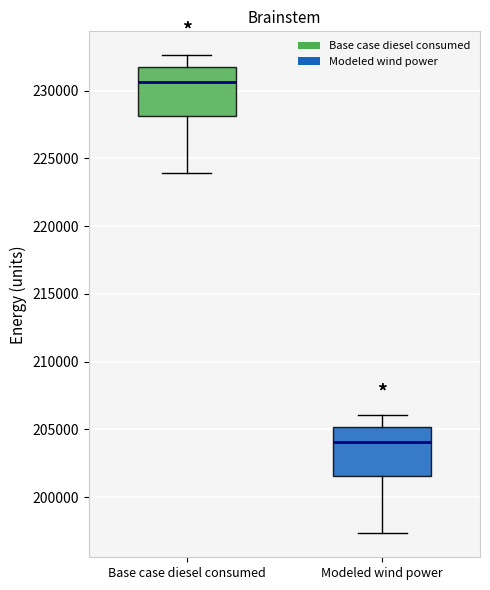

Reading left to right, read every box against the y-axis: the position of its median line, the range the box covers, and the ends of its whiskers. The values are not printed on the chart, so give them approximately, as read against the axis.

Base case diesel consumed: median 230500, box 228000 to 231500, whiskers 224000 to 232500
Modeled wind power: median 204000, box 201500 to 205000, whiskers 197500 to 206000